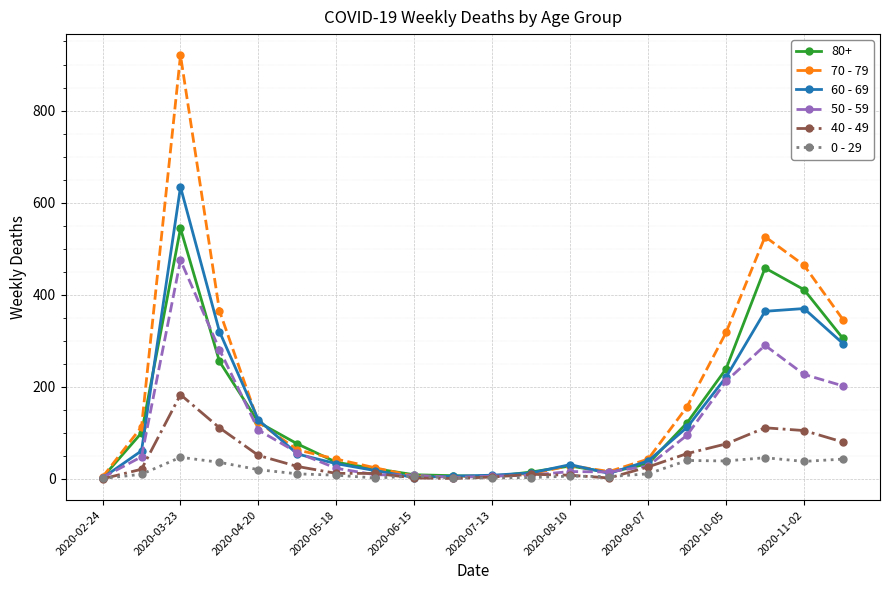

How many lines are shown in the chart?

6